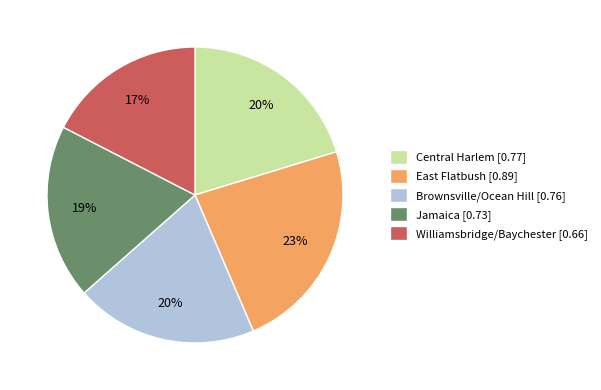

To the nearest percent, what is the combined percentage of Brownsville/Ocean Hill [0.76] and East Flatbush [0.89]?

43%